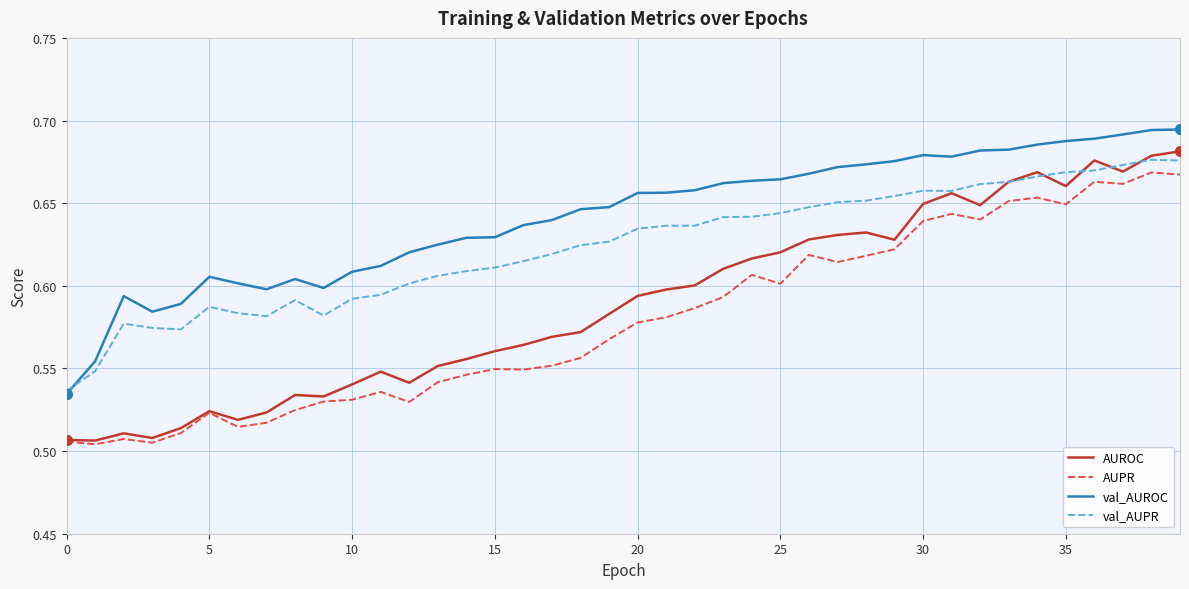

Rank the series by their average value, from highest to lowest.

val_AUROC, val_AUPR, AUROC, AUPR